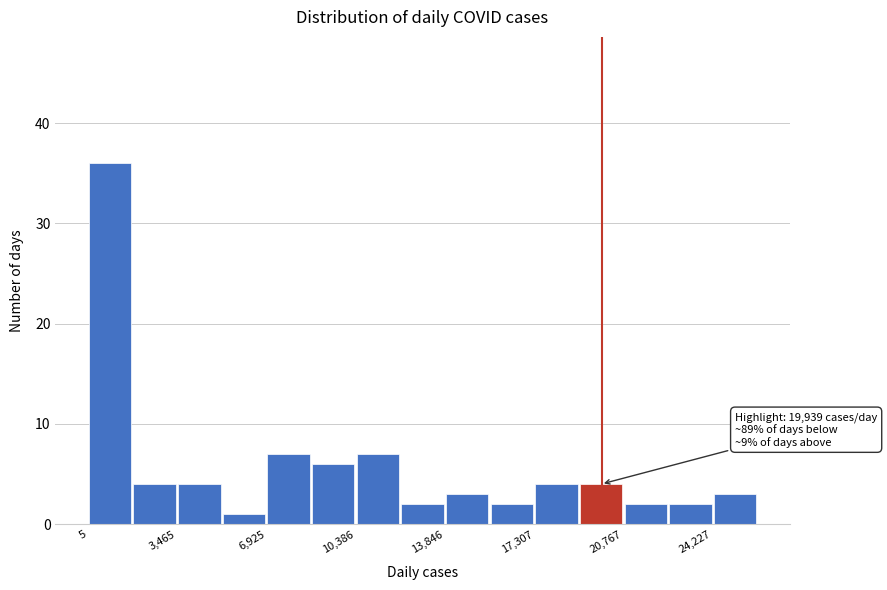

Read against the x-axis, roughly where is the centre of the tallest bar?

1000